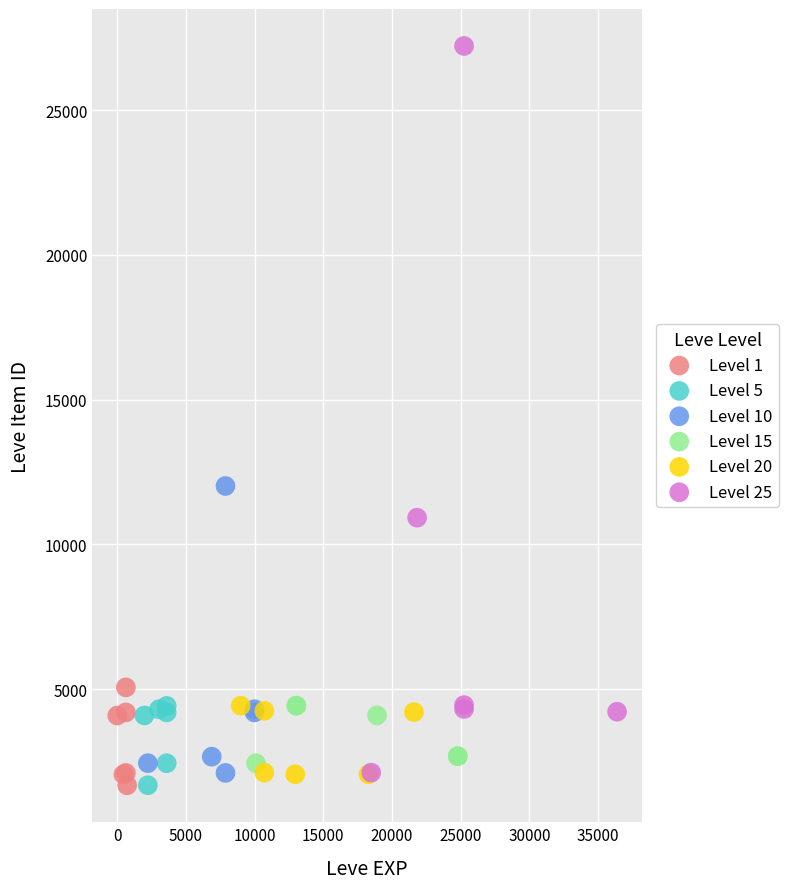

Which series contains the highest Y value?

Level 25